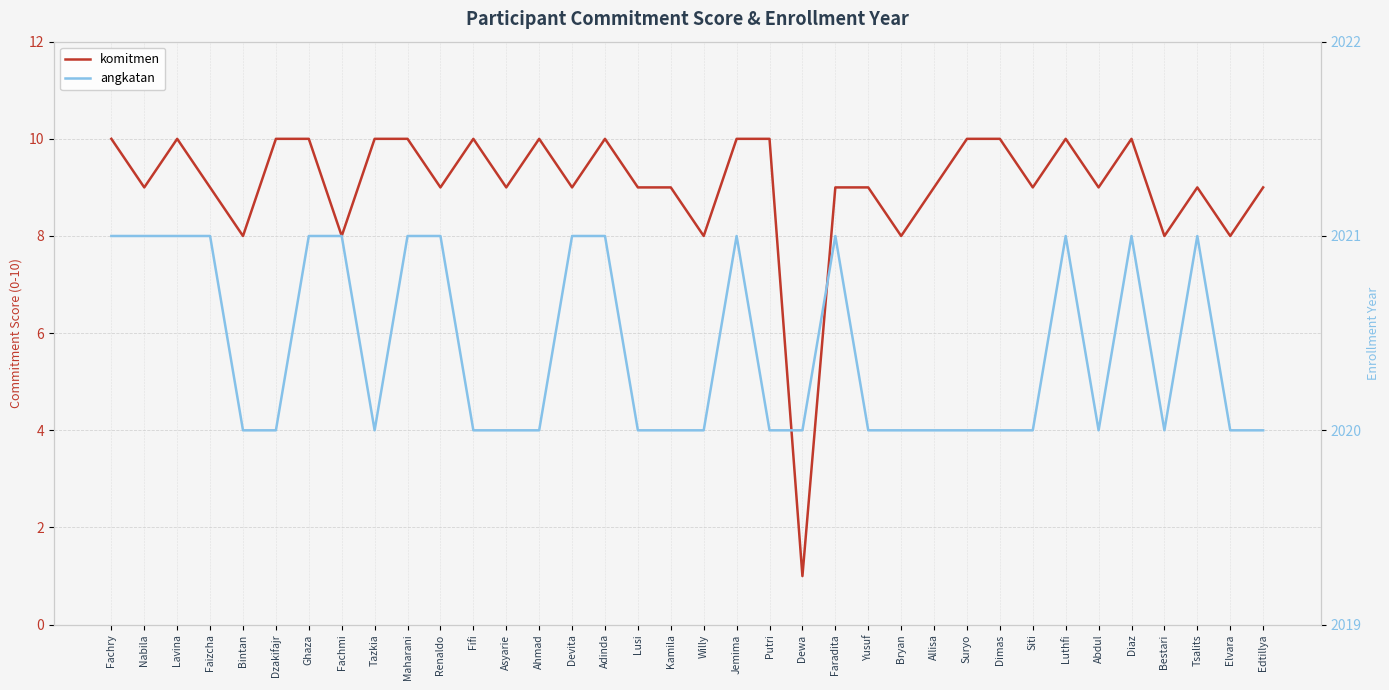

In angkatan, how many points are lower than both neighbors (excluding endpoints)?

3